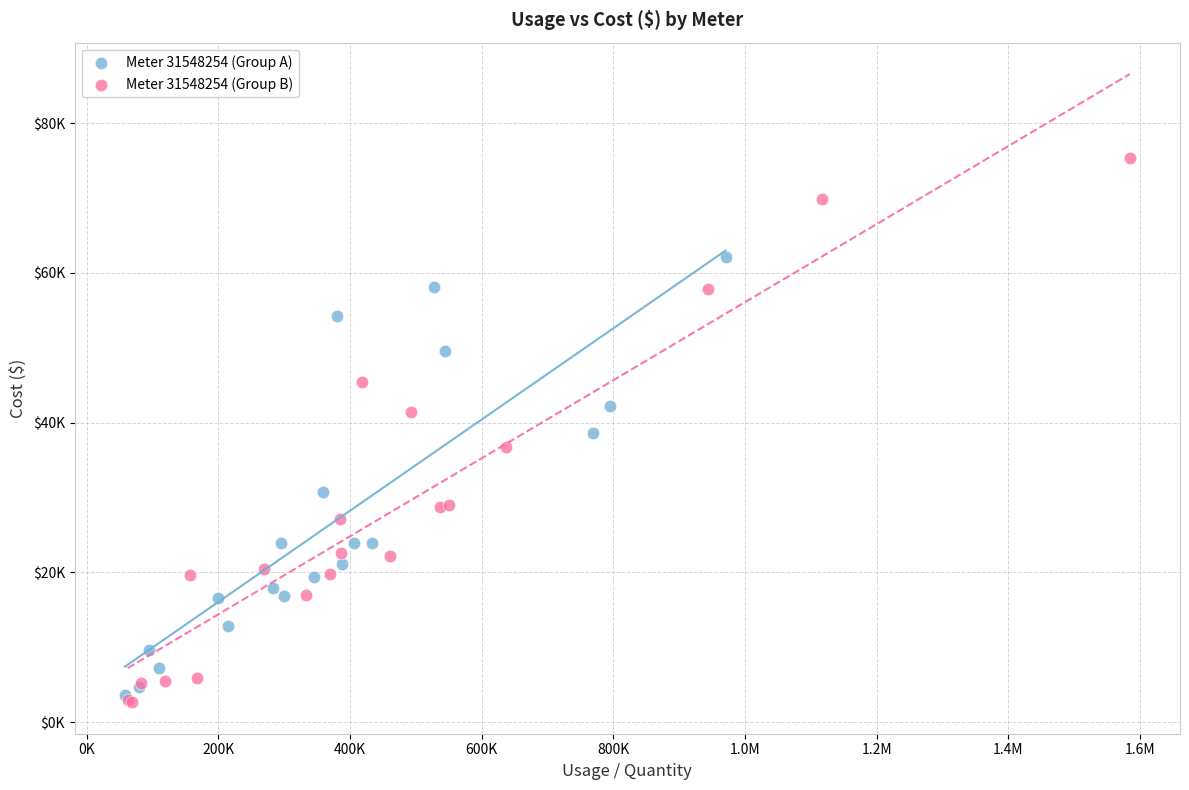

What are all the series names shown in the legend?

Meter 31548254 (Group A), Meter 31548254 (Group B)